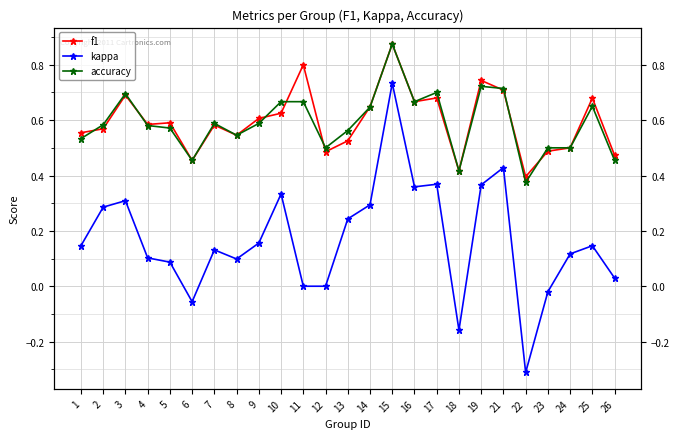

What is the smallest value displayed?

-0.3